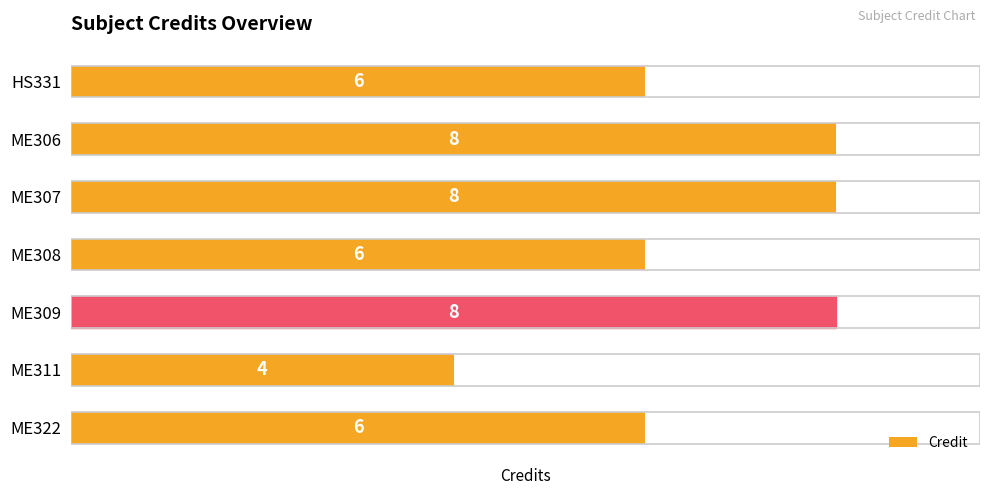

Reading bottom to top, what are all the values shown in this chart?

6	4	8	6	8	8	6